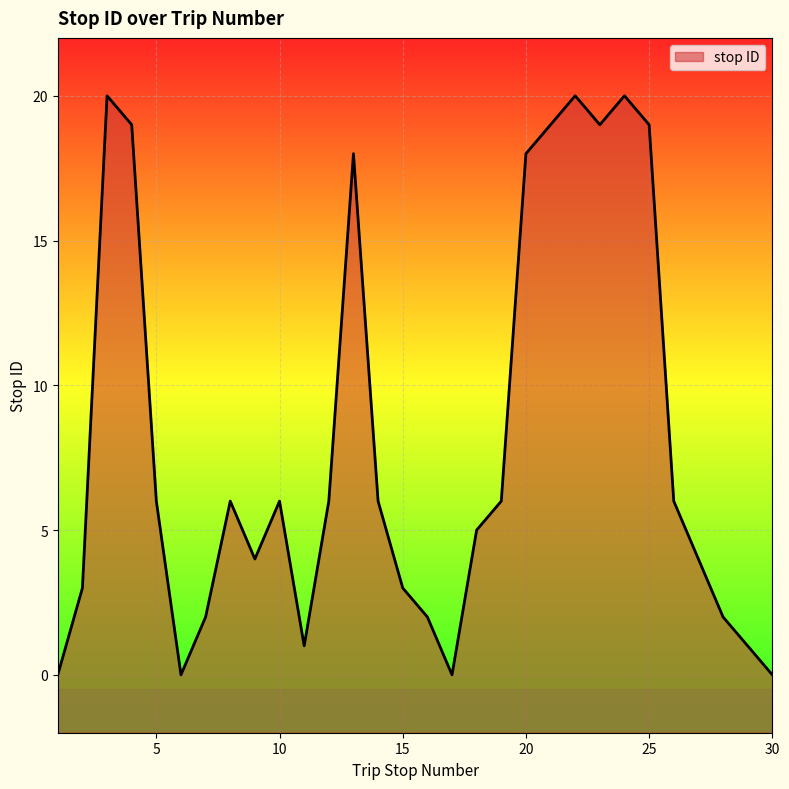

How many interior local valleys (lower than both neighbors) does the data have?

5